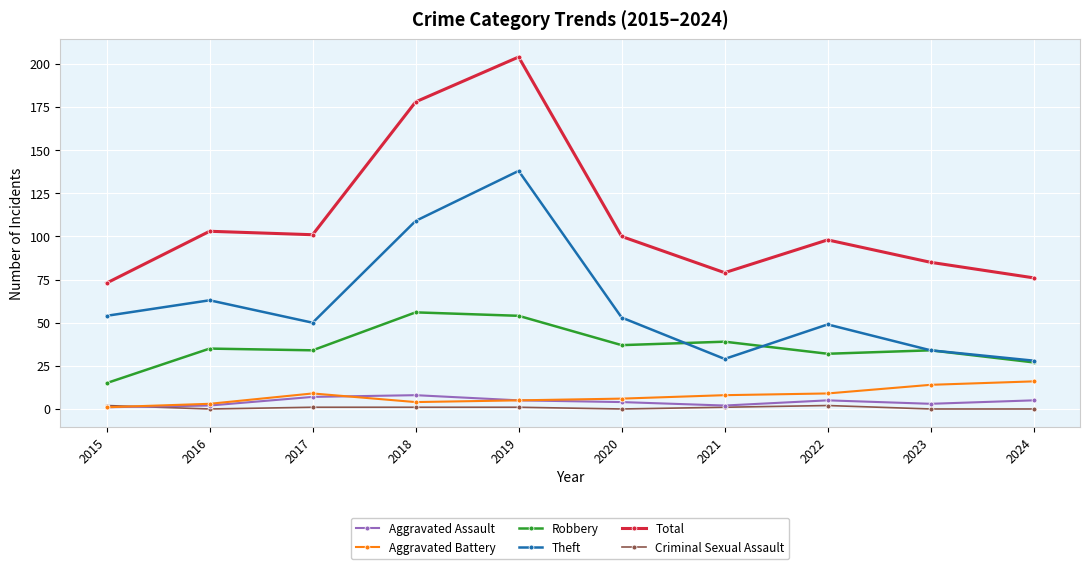

What is the sum of the Robbery values at 2021 and 2023?

73